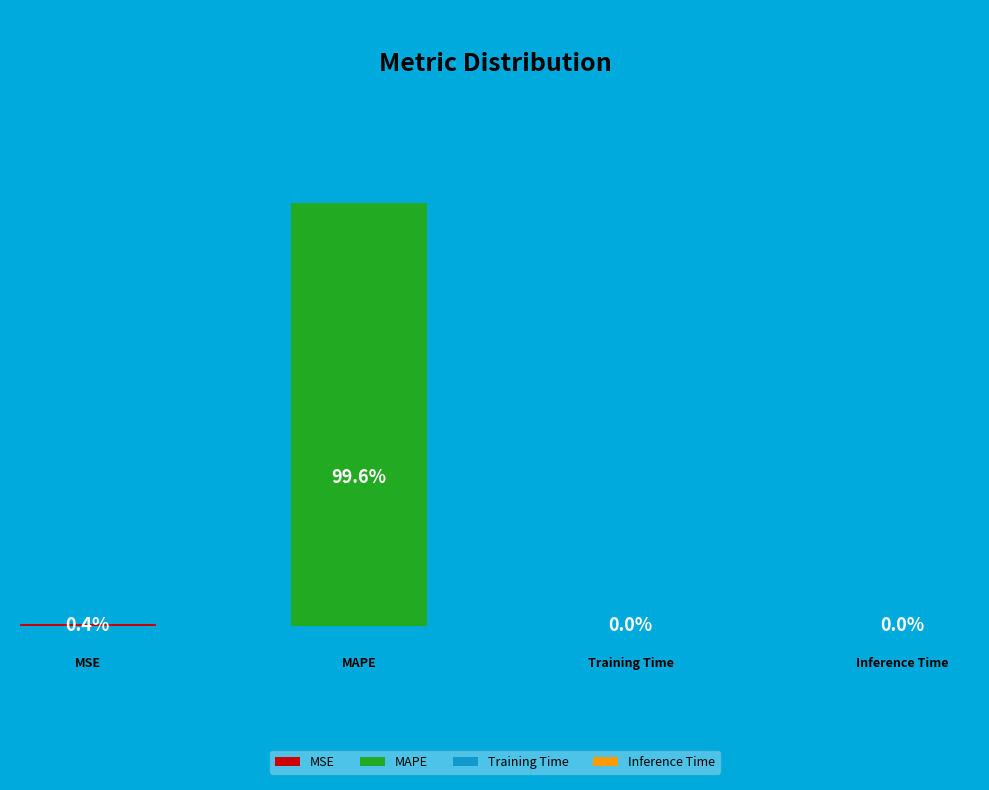

Rank the categories by value from lowest to highest.

Inference Time, Training Time, MSE, MAPE